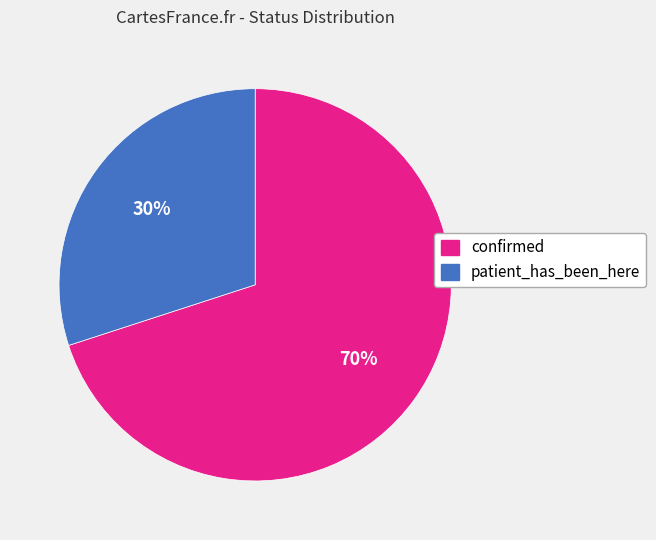

How many segments does this pie chart have?

2